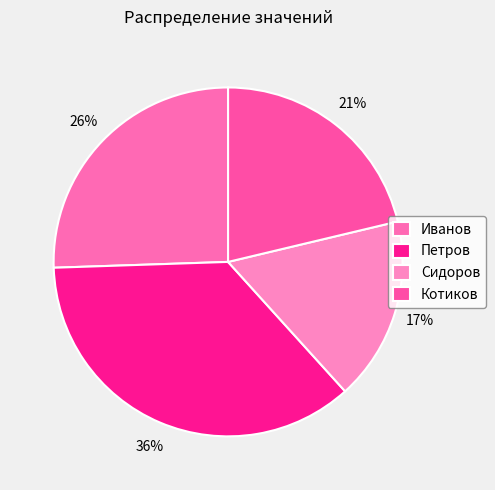

What percentage do Петров and Сидоров together represent?

53.2%